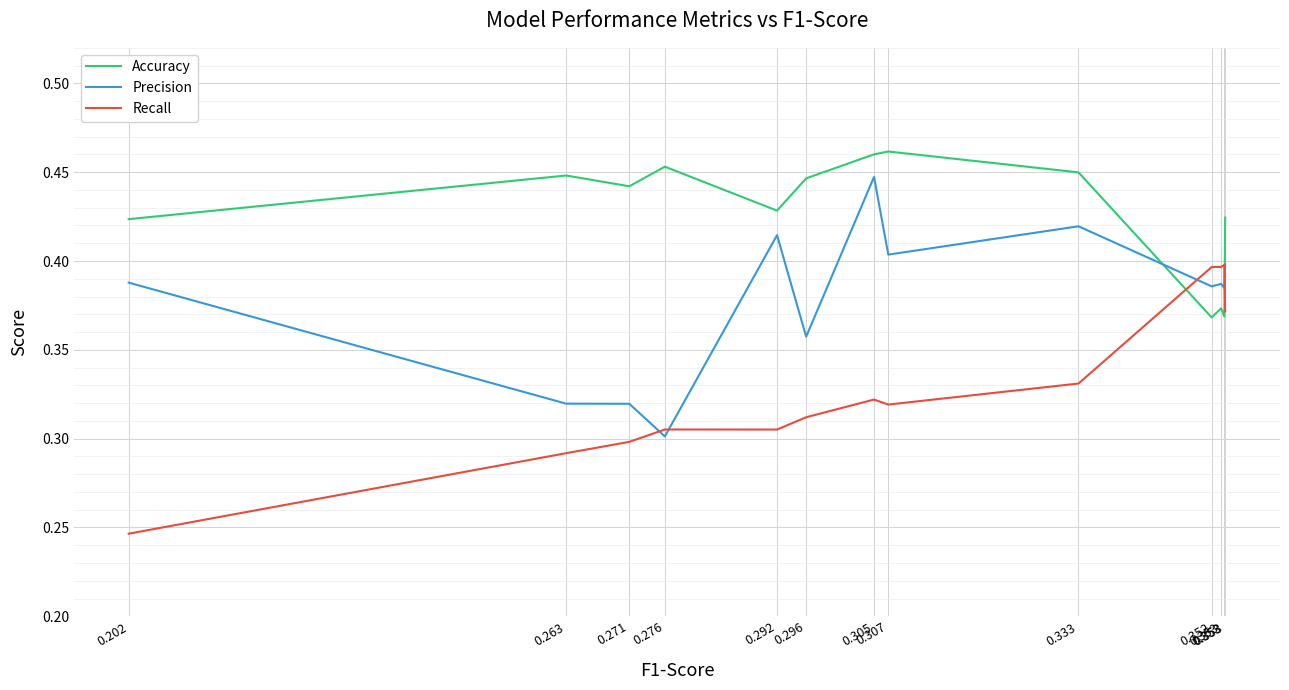

What is the difference between the maximum and minimum values in the Recall series?

0.2